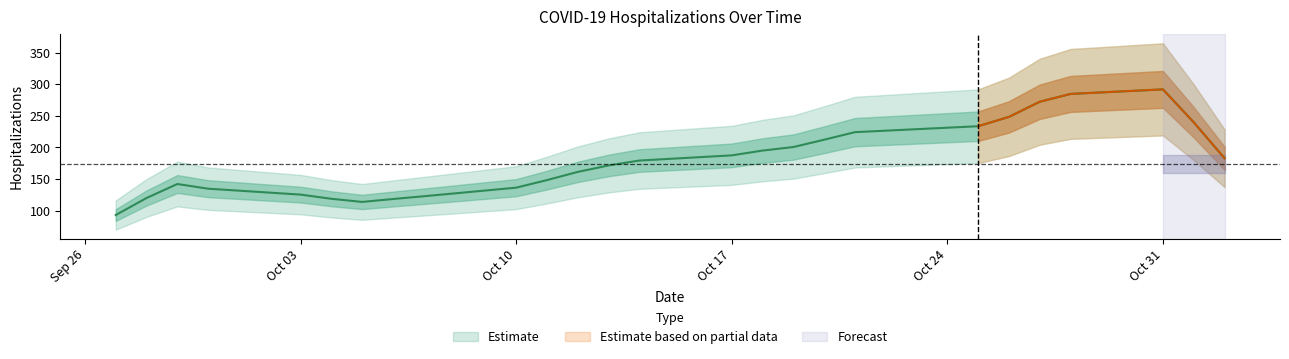

What is the greatest value displayed?

323